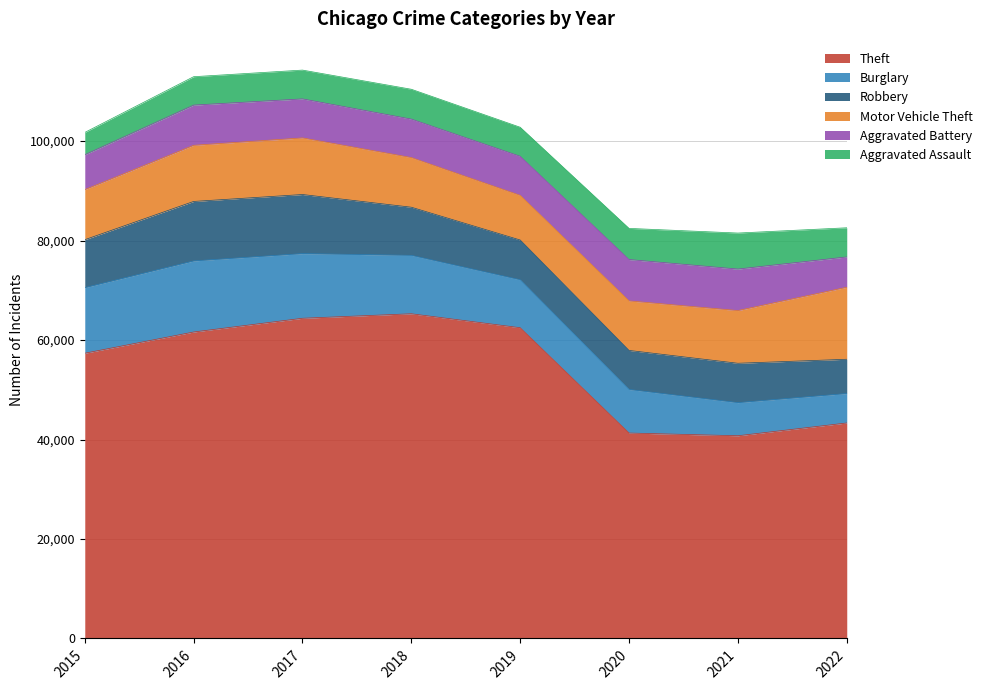

At which label is Theft closest to 53019?

2015